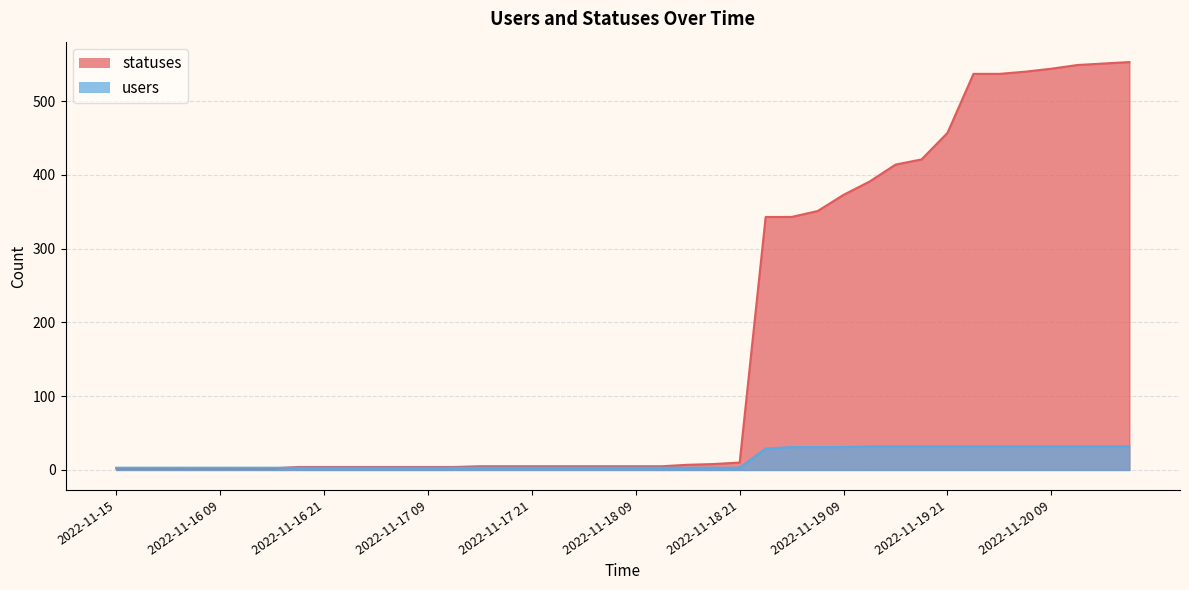

Where is users nearest to the value 17?

2022-11-19 01